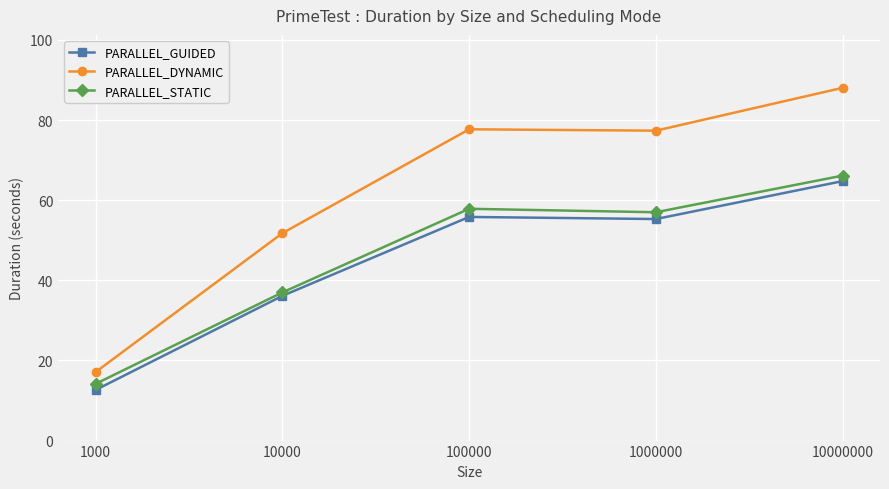

At which category is the sum across all series the highest?

10000000